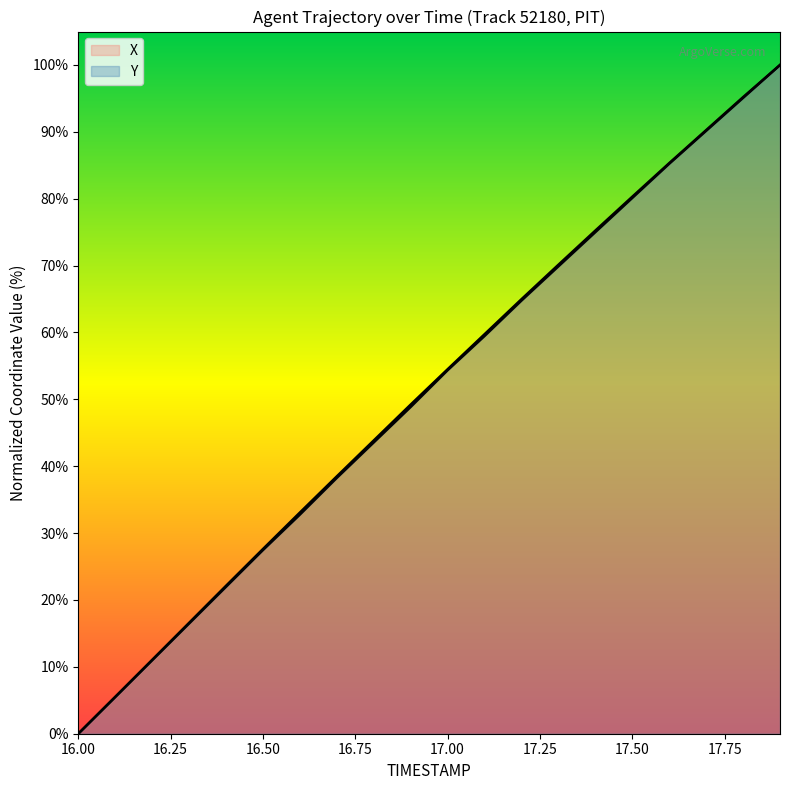

True or false: Y and X cross at least once.

False